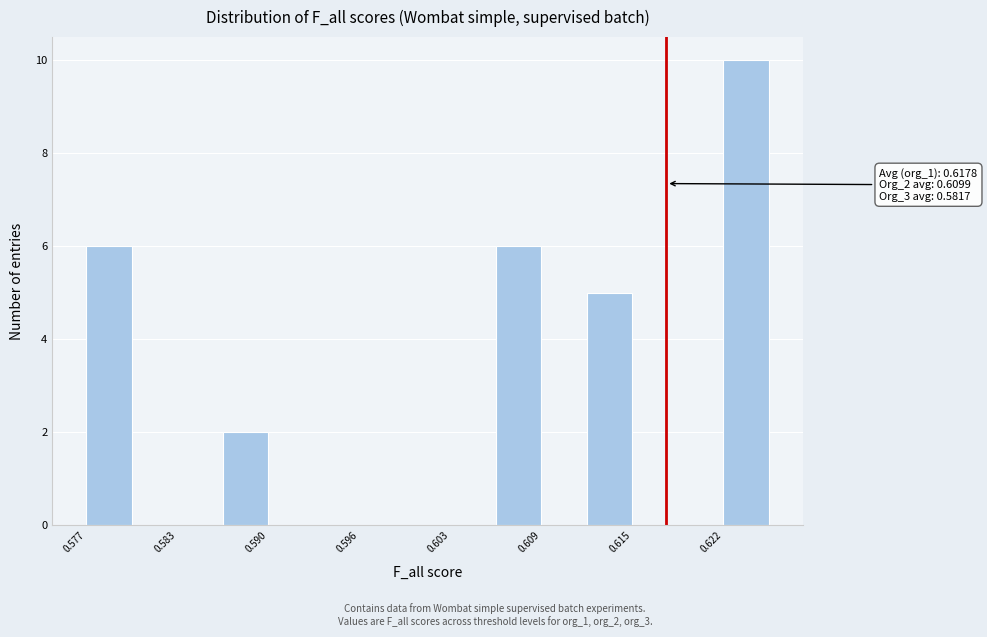

Read against the x-axis, roughly where is the centre of the tallest bar?

0.623